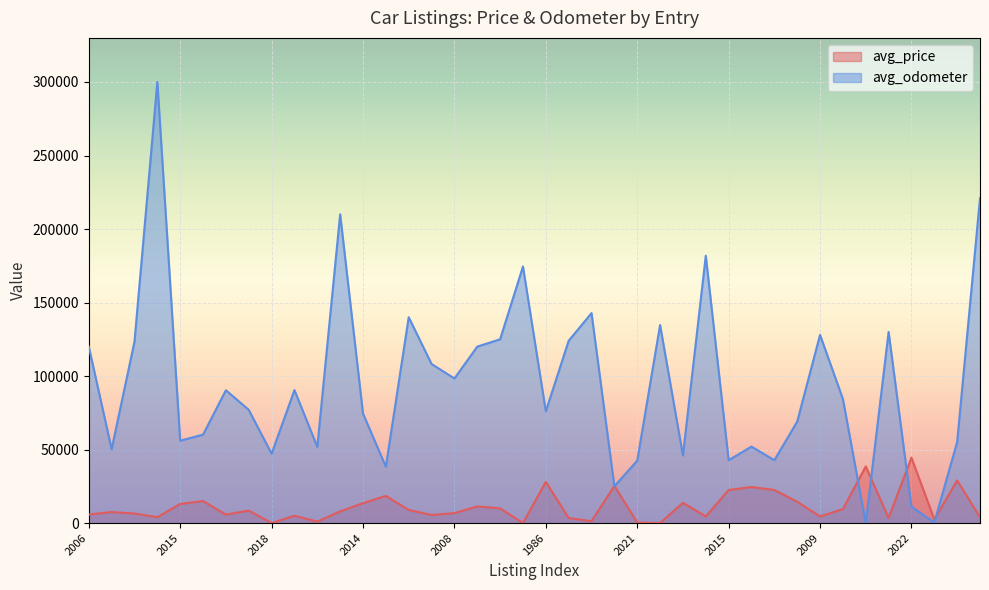

In avg_price, how many points are lower than both neighbors (excluding endpoints)?

12